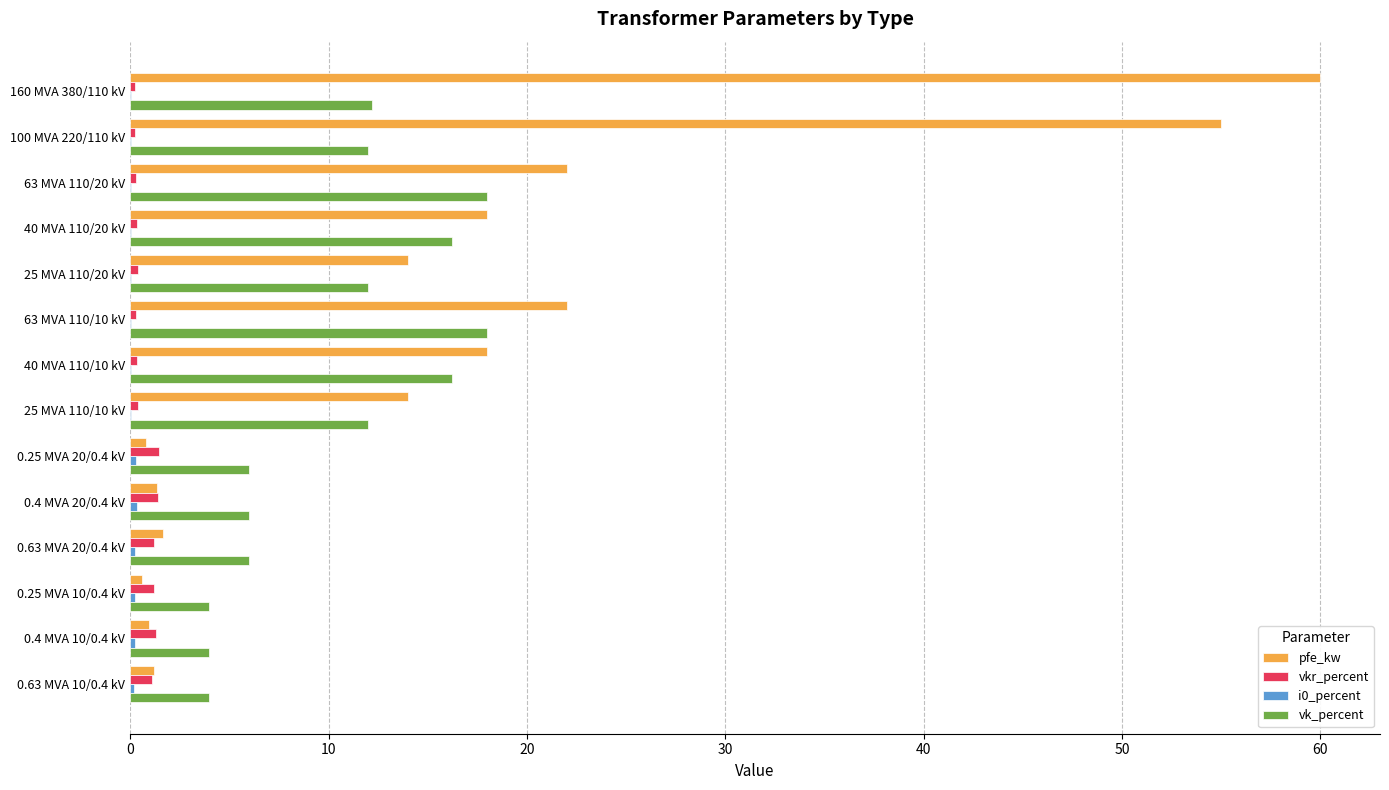

What is the sum of all vkr_percent values?

10.3